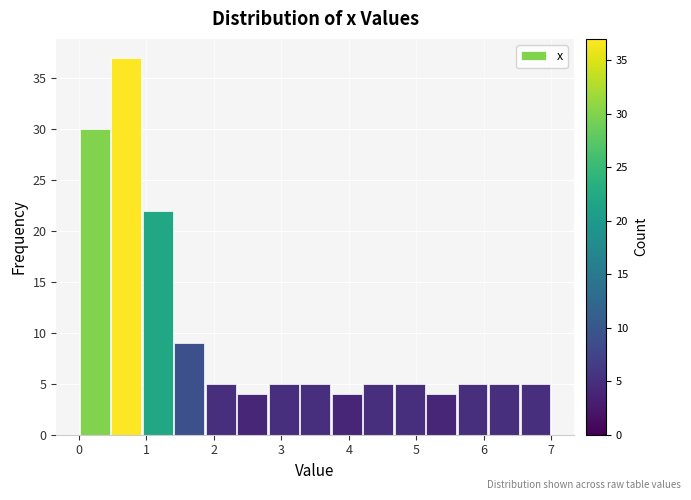

Over which range of the x-axis is the bar tallest?

0.5 to 0.9